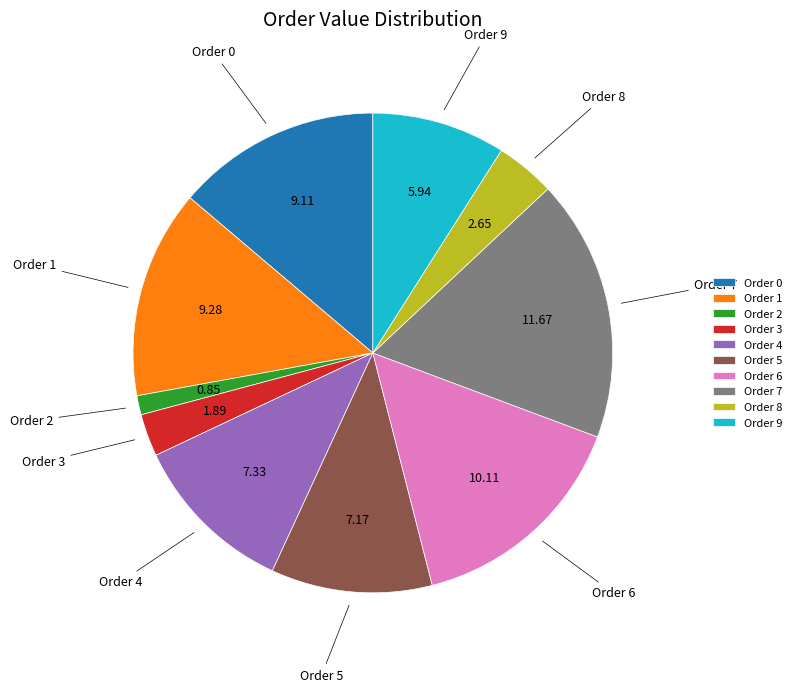

Is there a majority slice in this chart?

No